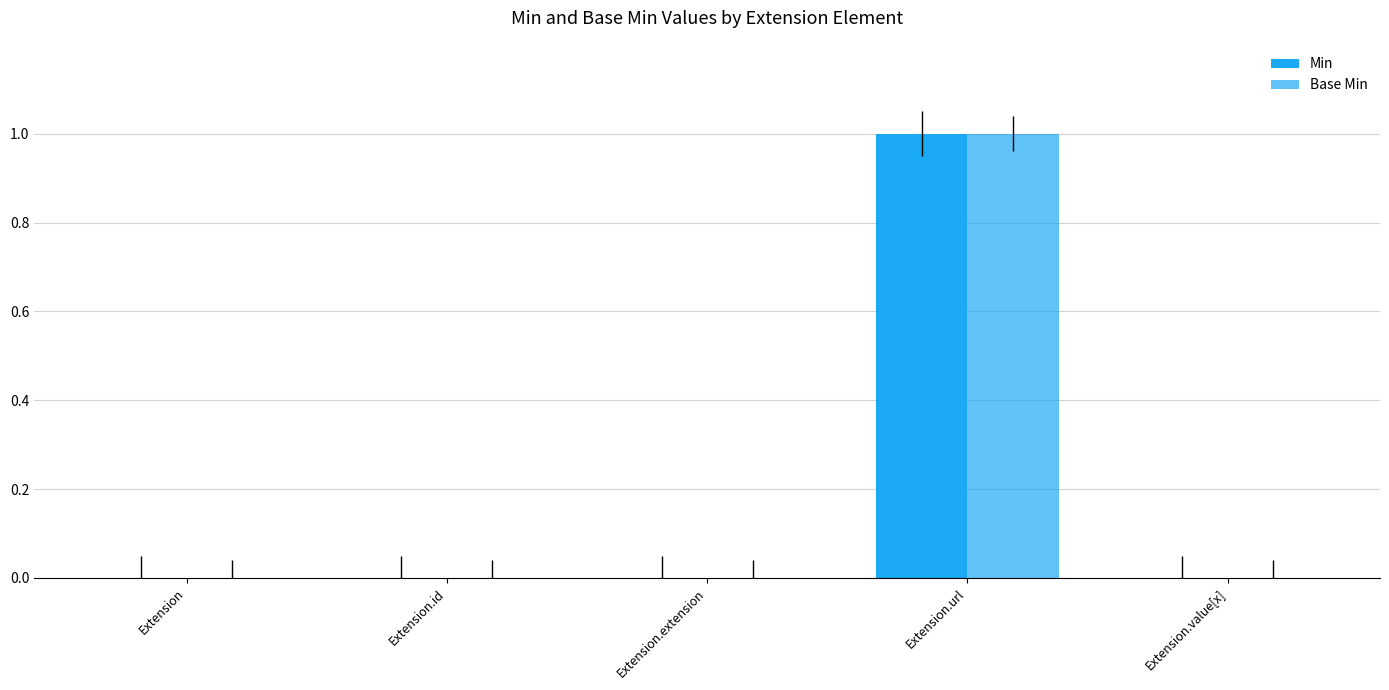

Between Extension.extension and Extension.value[x], which series saw the biggest shift?

Min